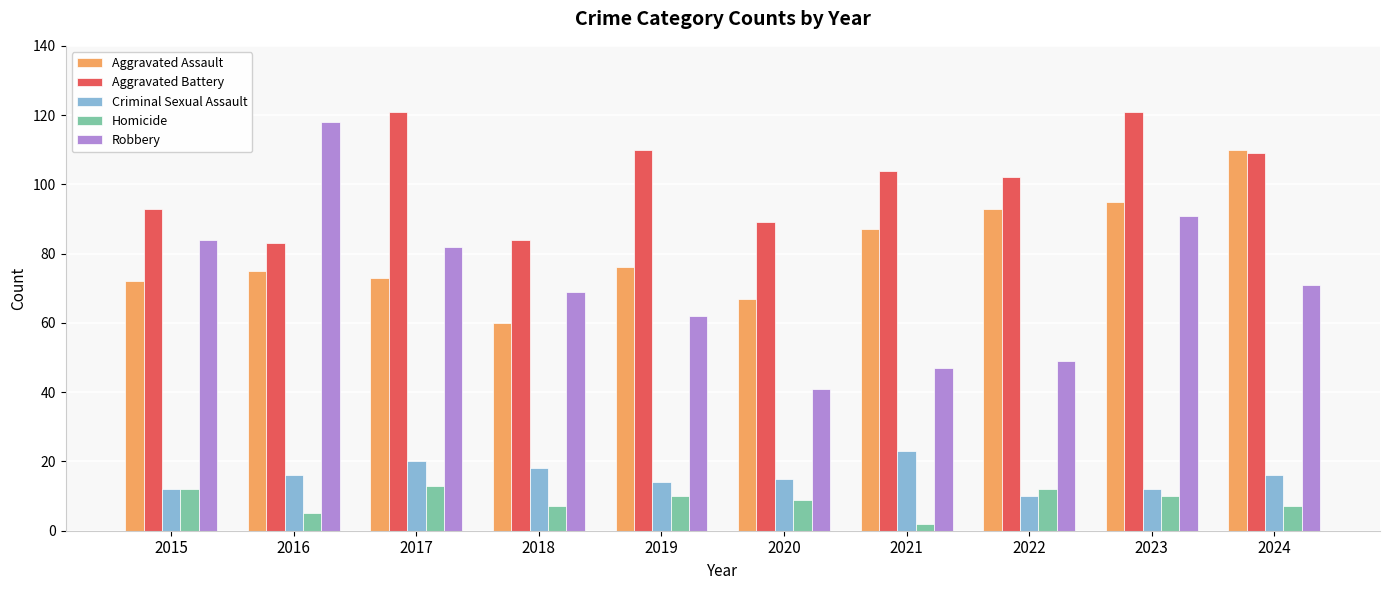

How many distinct data groups are displayed?

5